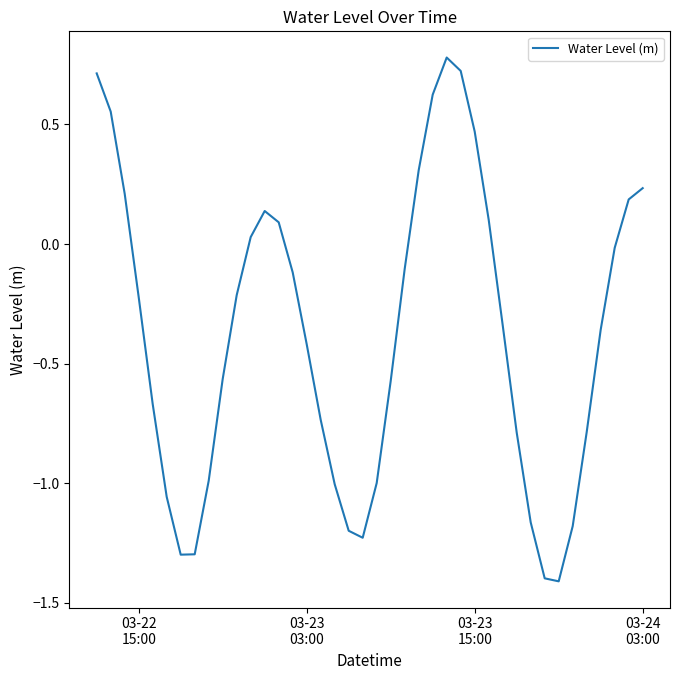

What is the minimum value shown in the chart?

-1.4